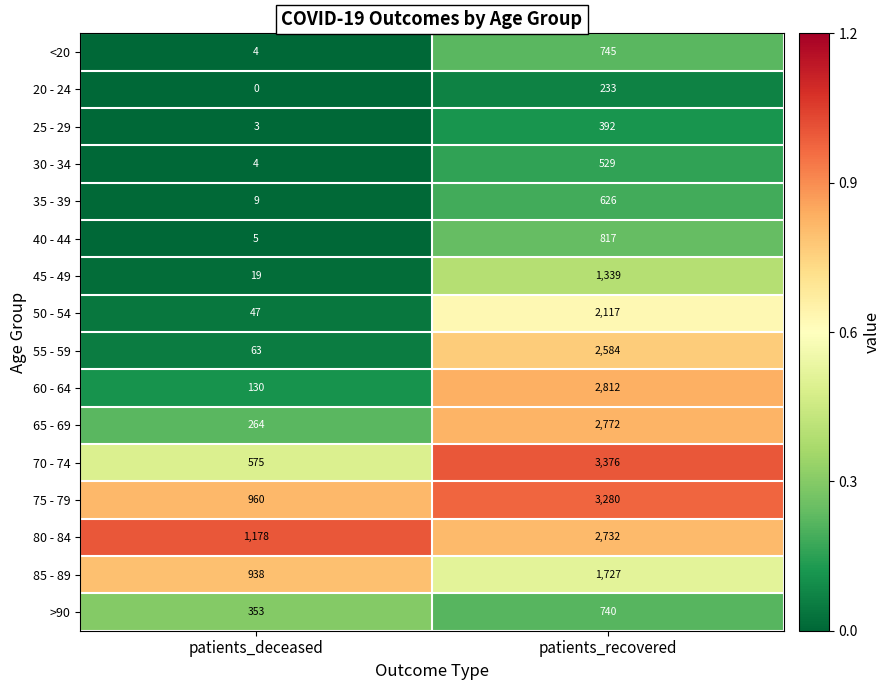

Which series has the largest total across all categories?

75 - 79